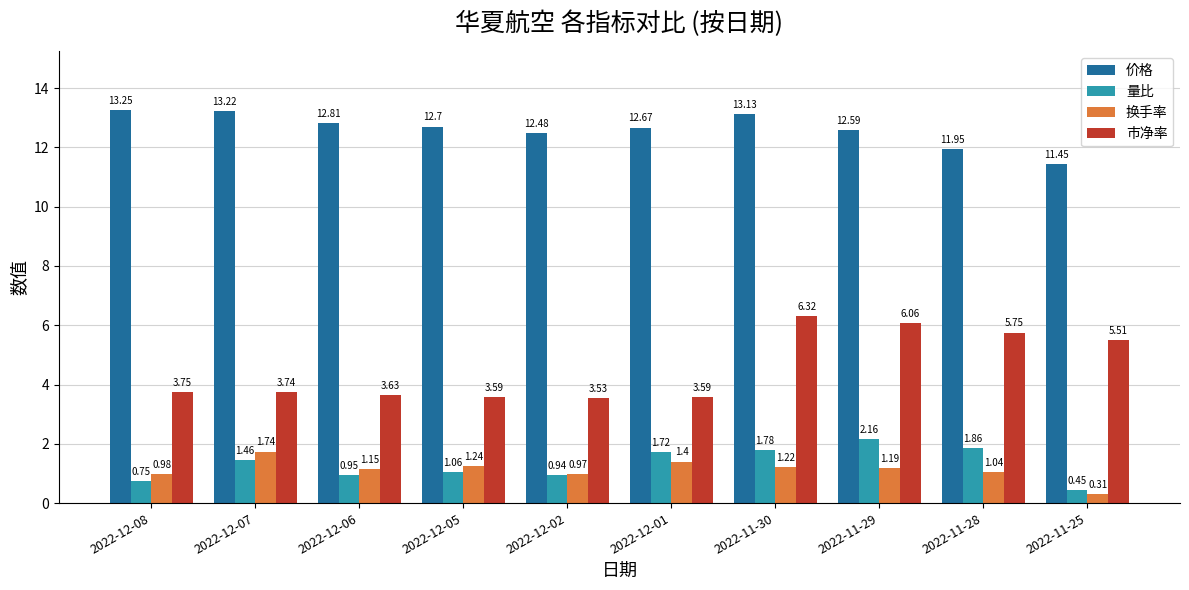

Does the chart contain stacked bars?

No